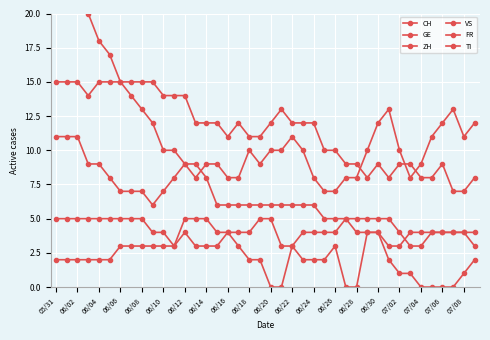

What is the value of the GE point at the 36th from the left?

4